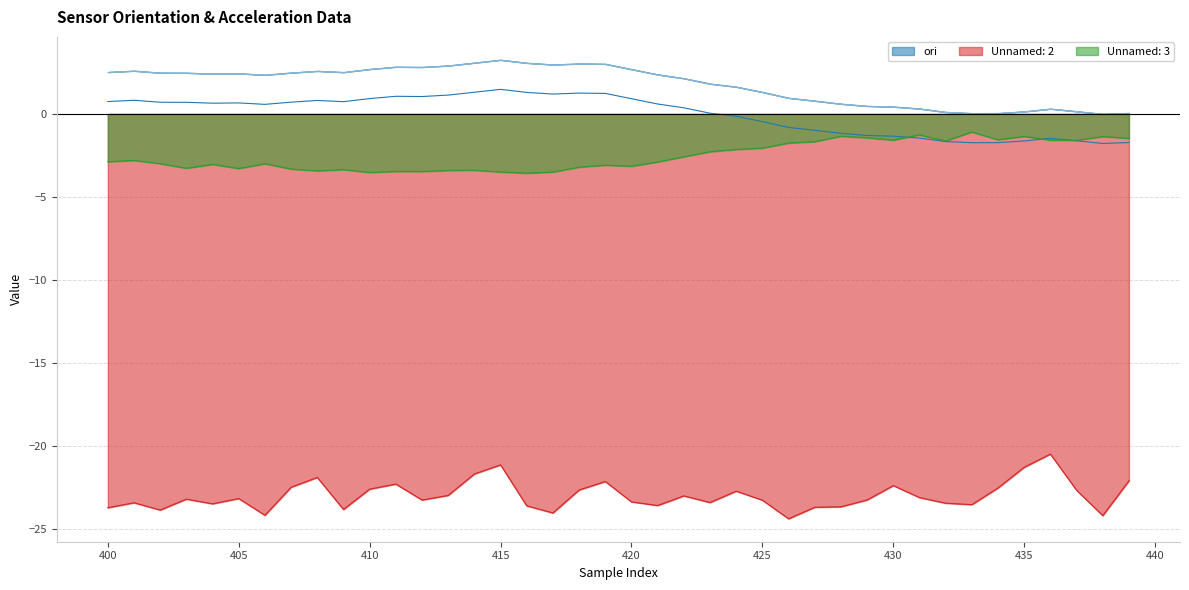

Reading right to left, list all the values displayed in this chart.

ori: 439=-1.7	438=-1.8	437=-1.6	436=-1.5	435=-1.6	434=-1.7	433=-1.7	432=-1.7	431=-1.5	430=-1.3	429=-1.3	428=-1.2	427=-1.0	426=-0.8	425=-0.5	424=-0.1	423=0.0	422=0.4	421=0.6	420=0.9	419=1.2	418=1.3	417=1.2	416=1.3	415=1.5	414=1.3	413=1.1	412=1.0	411=1.1	410=0.9	409=0.7	408=0.8	407=0.7	406=0.6	405=0.7	404=0.6	403=0.7	402=0.7	401=0.8	400=0.7
Unnamed: 2: 439=-22.1	438=-24.2	437=-22.6	436=-20.5	435=-21.3	434=-22.5	433=-23.5	432=-23.4	431=-23.1	430=-22.4	429=-23.2	428=-23.6	427=-23.7	426=-24.4	425=-23.2	424=-22.7	423=-23.4	422=-23.0	421=-23.6	420=-23.3	419=-22.1	418=-22.6	417=-24.0	416=-23.6	415=-21.1	414=-21.7	413=-23.0	412=-23.2	411=-22.3	410=-22.6	409=-23.8	408=-21.9	407=-22.5	406=-24.1	405=-23.1	404=-23.5	403=-23.2	402=-23.8	401=-23.4	400=-23.7
Unnamed: 3: 439=-1.5	438=-1.4	437=-1.6	436=-1.6	435=-1.4	434=-1.6	433=-1.1	432=-1.6	431=-1.3	430=-1.6	429=-1.4	428=-1.3	427=-1.7	426=-1.8	425=-2.1	424=-2.1	423=-2.3	422=-2.6	421=-2.9	420=-3.1	419=-3.1	418=-3.2	417=-3.5	416=-3.6	415=-3.5	414=-3.4	413=-3.4	412=-3.5	411=-3.5	410=-3.5	409=-3.4	408=-3.4	407=-3.3	406=-3.0	405=-3.3	404=-3.0	403=-3.3	402=-3.0	401=-2.8	400=-2.9